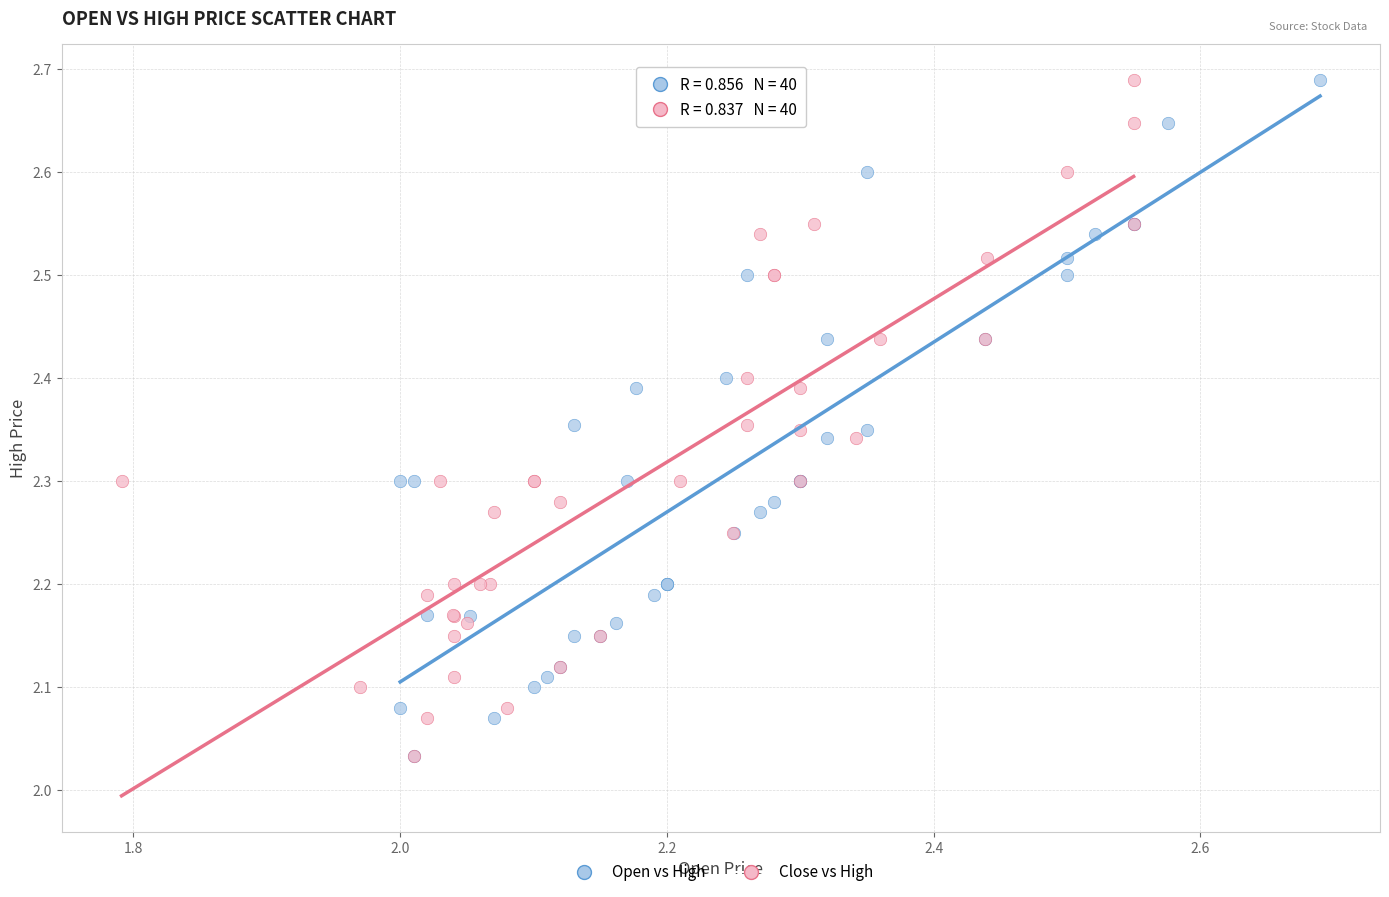

What are all the series names shown in the legend?

Open vs High, Close vs High